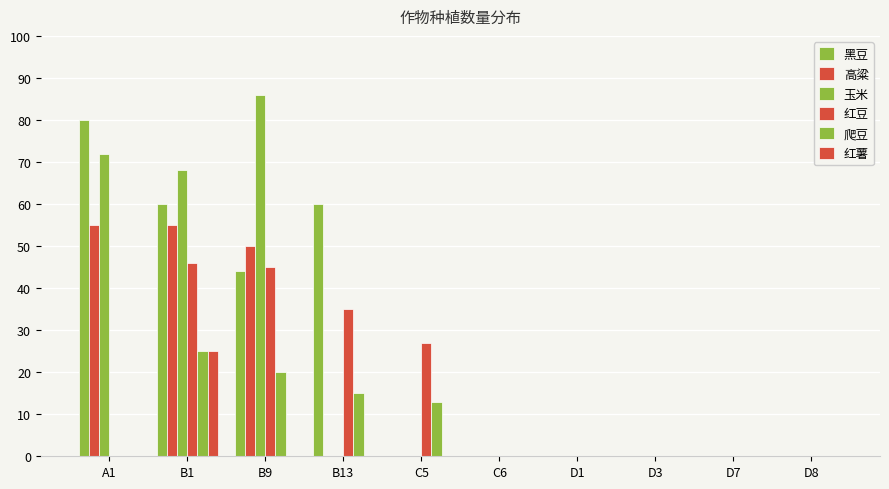

What position from the right is D8?

1